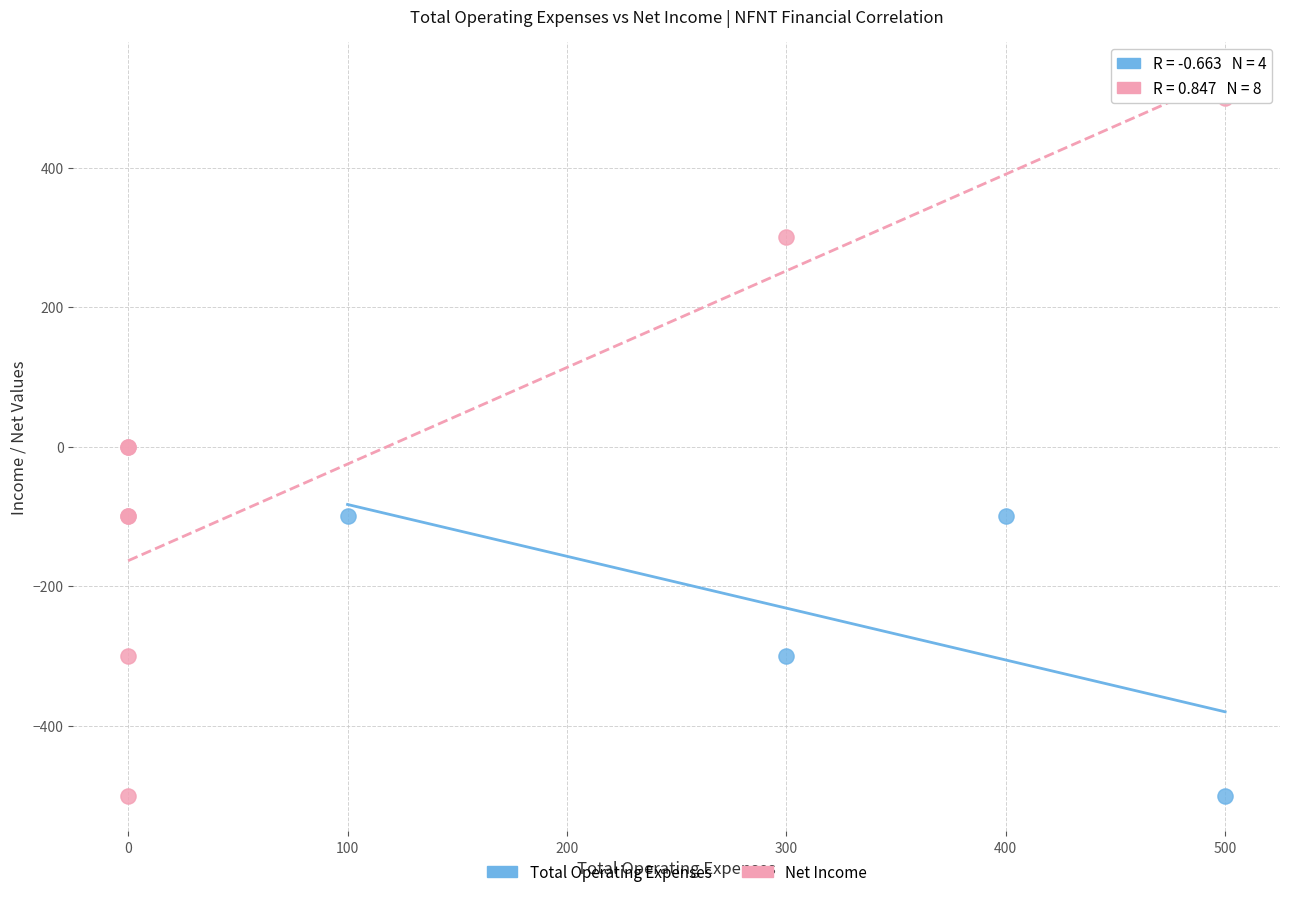

Which series has the widest spread of Y values?

Net Income